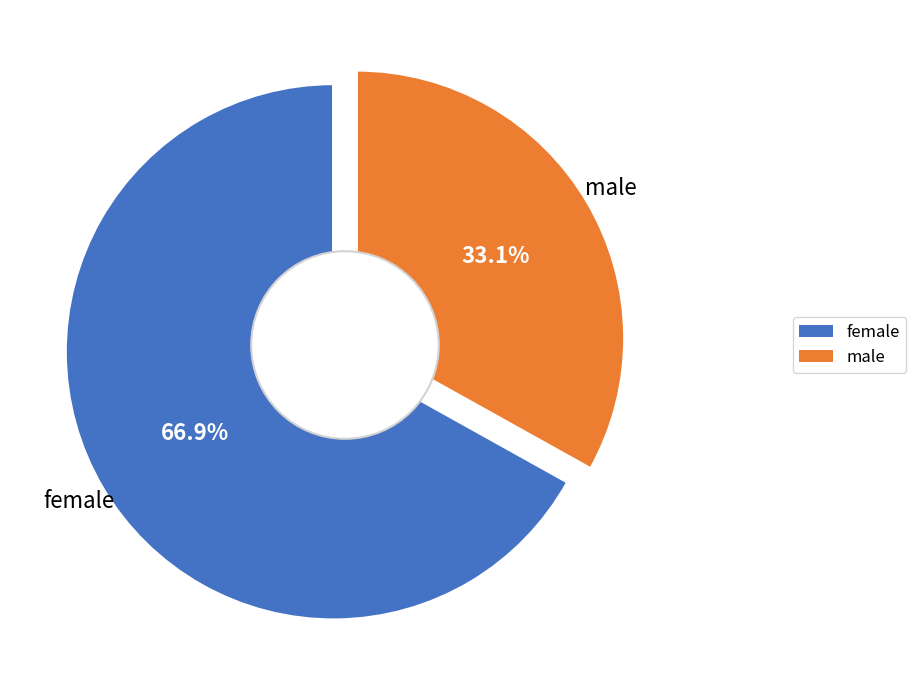

Approximately how many times larger is the value at male compared to female?

0.5